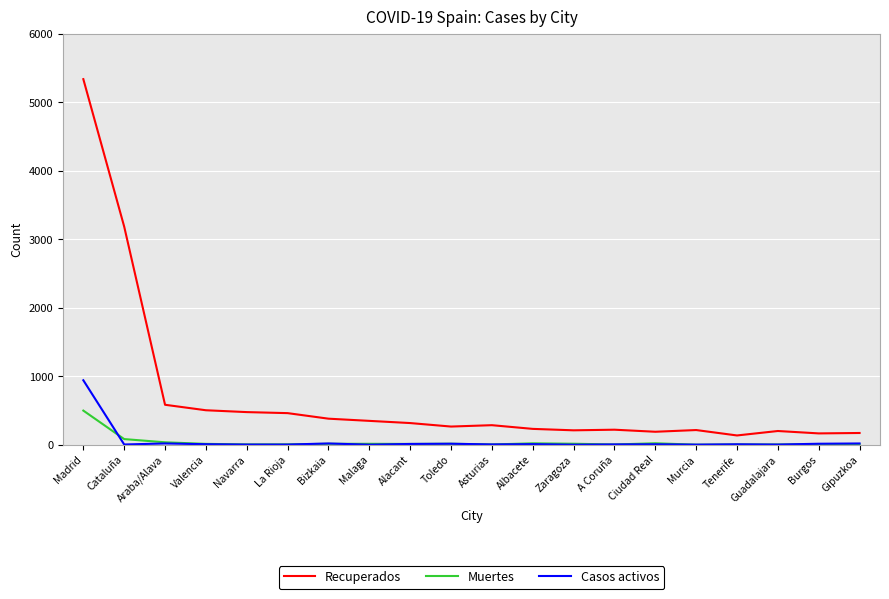

Rank the series by their maximum value, from highest to lowest.

Recuperados, Casos activos, Muertes